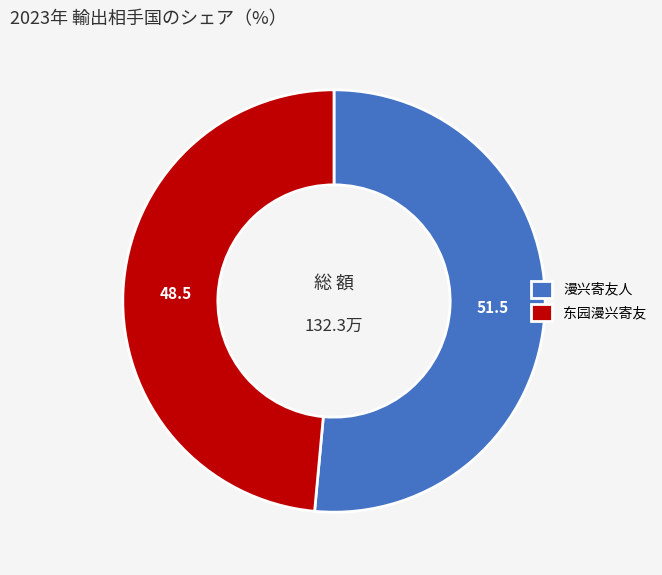

Is 漫兴寄友人 the majority of the pie?

Yes